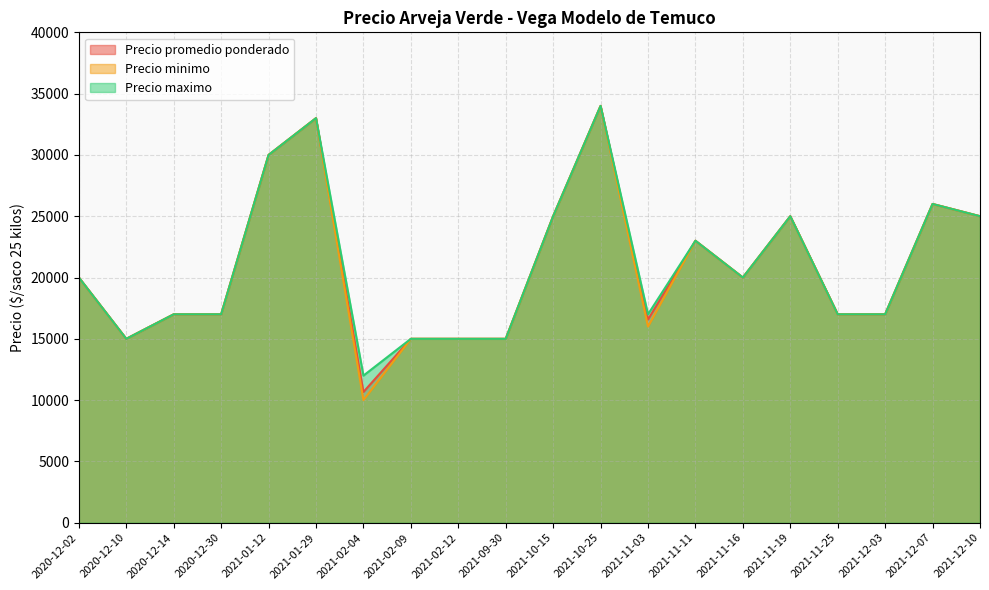

At which label does Precio promedio ponderado first exceed 20000?

2021-01-12